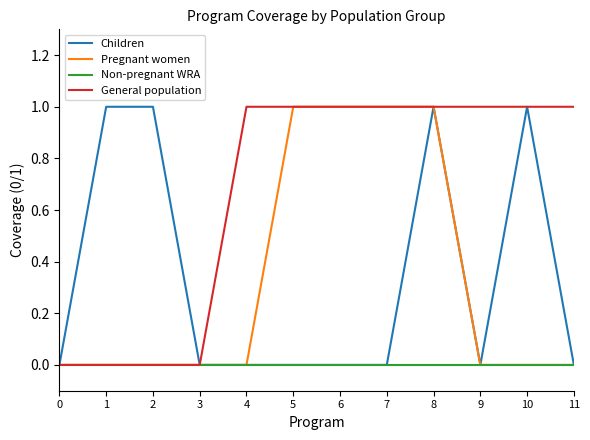

Is the value of Non-pregnant WRA at 1 greater than the value of General population at 7?

No